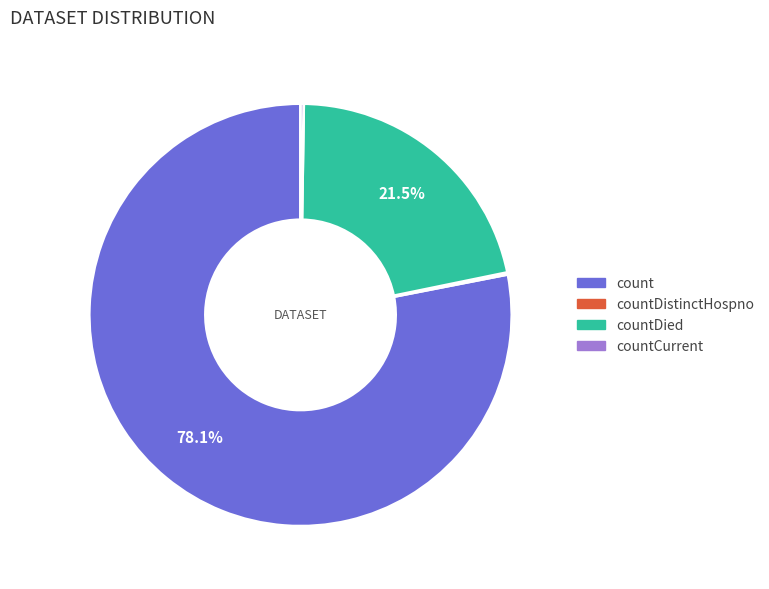

Does any single category account for the majority?

Yes